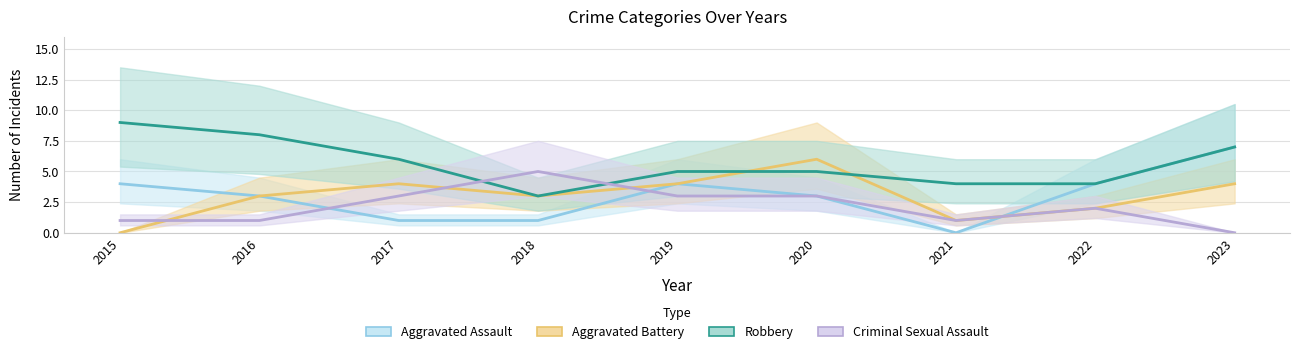

Which has a higher value, 2021 or 2017?

2017